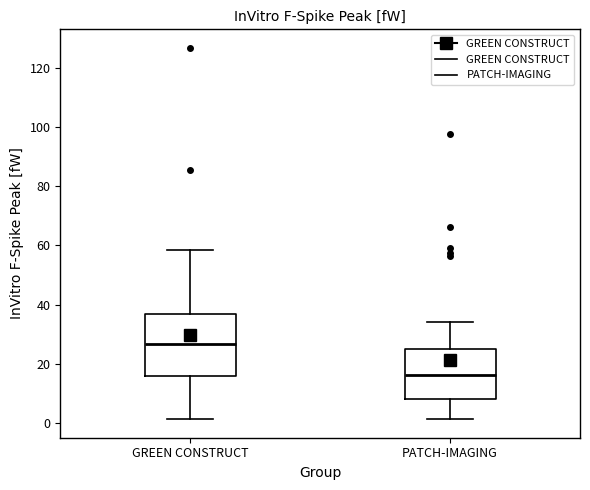

Where does the lower whisker of the box for GREEN CONSTRUCT end on the y-axis? The values are not printed on the chart, so give them approximately, as read against the axis.

2